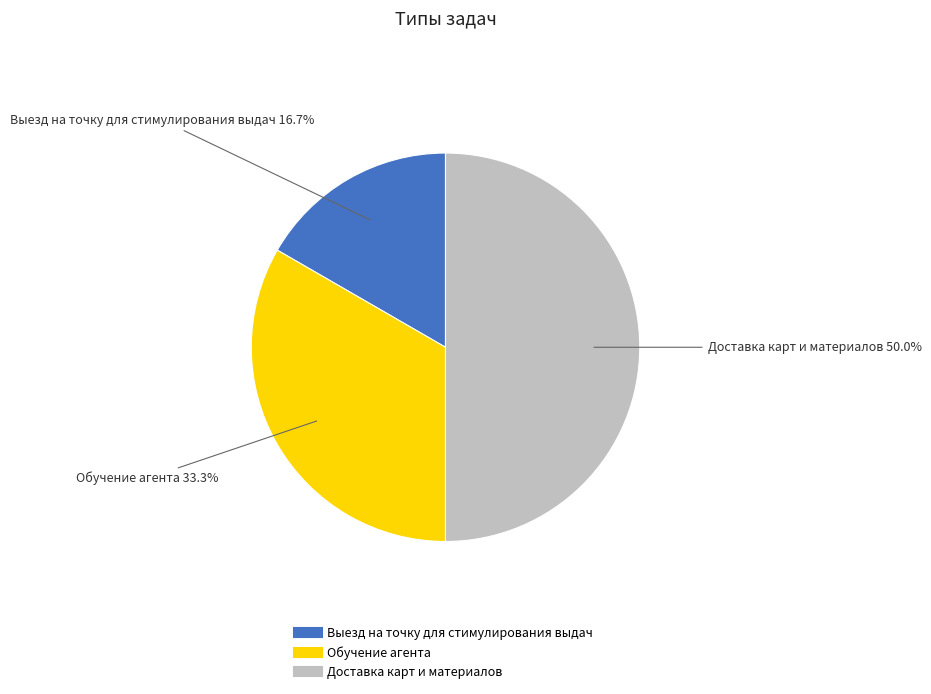

True or false: Доставка карт и материалов accounts for 50% of the total.

True